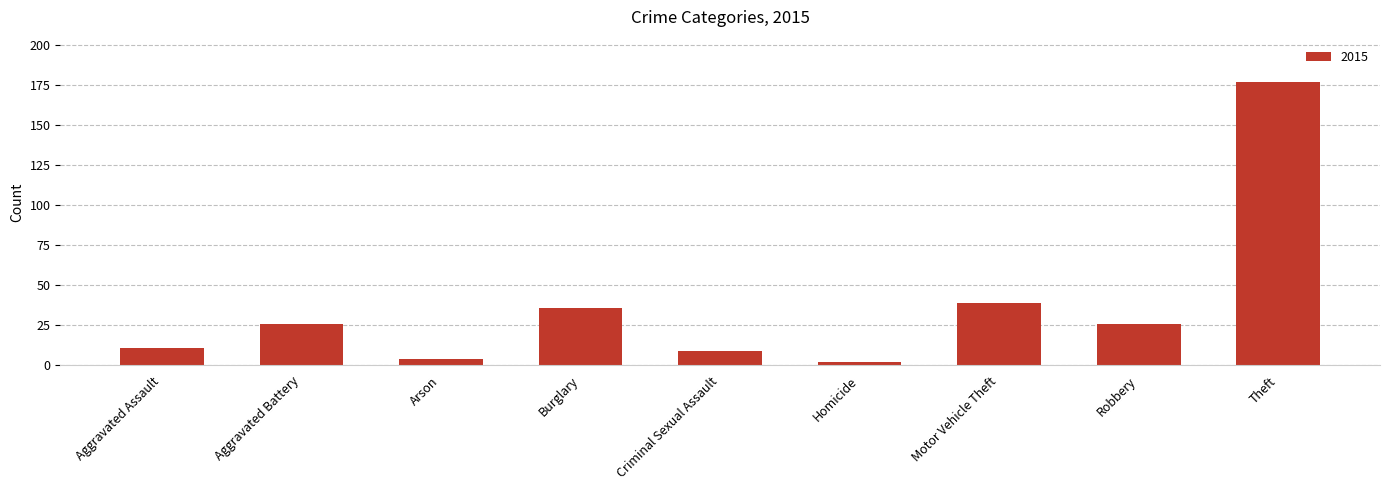

What is the change in value from Burglary to Robbery?

-10